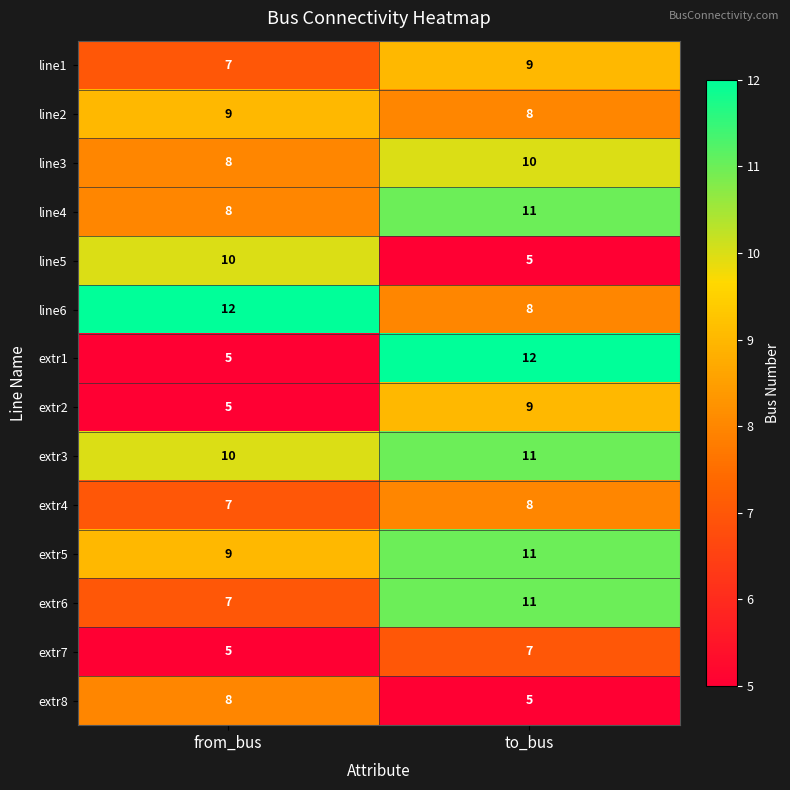

Which series has the widest spread of values?

extr1